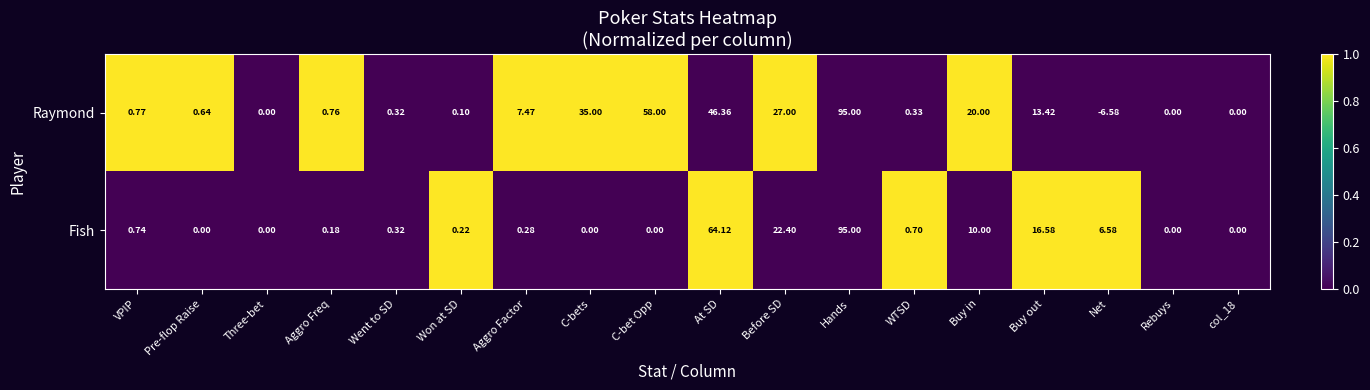

Which series has the widest spread of values?

Raymond